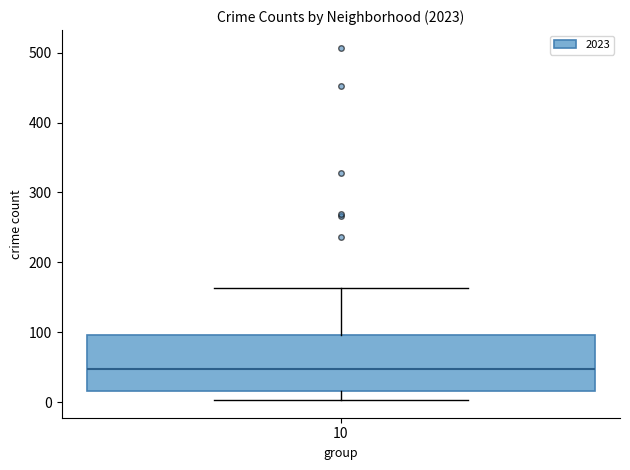

Transcribe this box plot: give where the median line is, the range the box spans, and where the two whiskers end, as read against the y-axis. The values are not printed on the chart, so give them approximately, as read against the axis.

median 50, box 20 to 100, whiskers 0 to 160